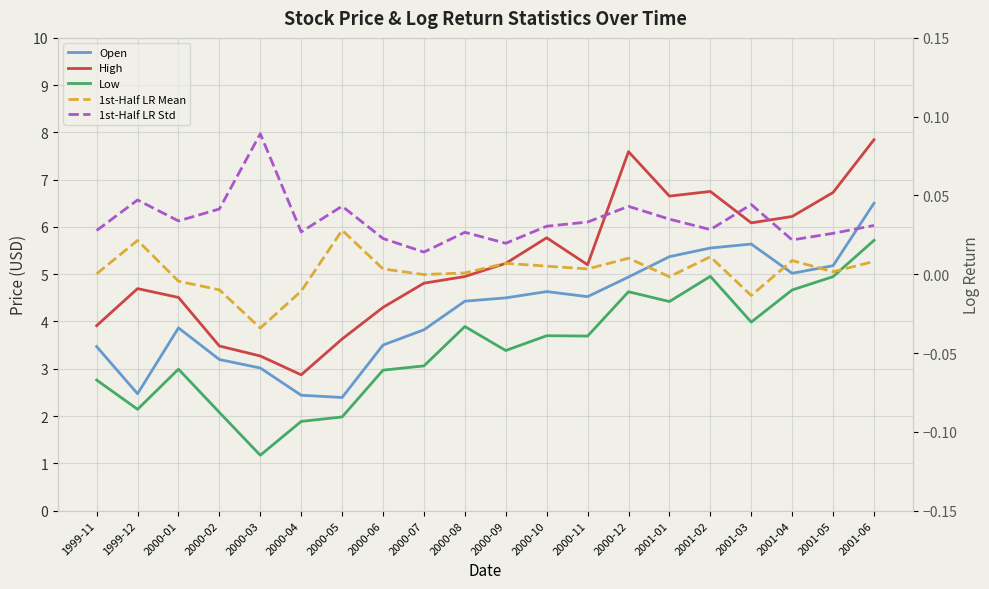

Which series has the largest range (max minus min)?

High